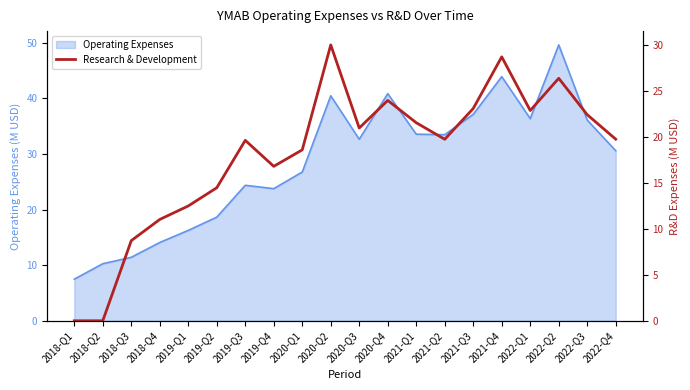

Where is Operating Expenses nearest to the value 28?

2020-Q1